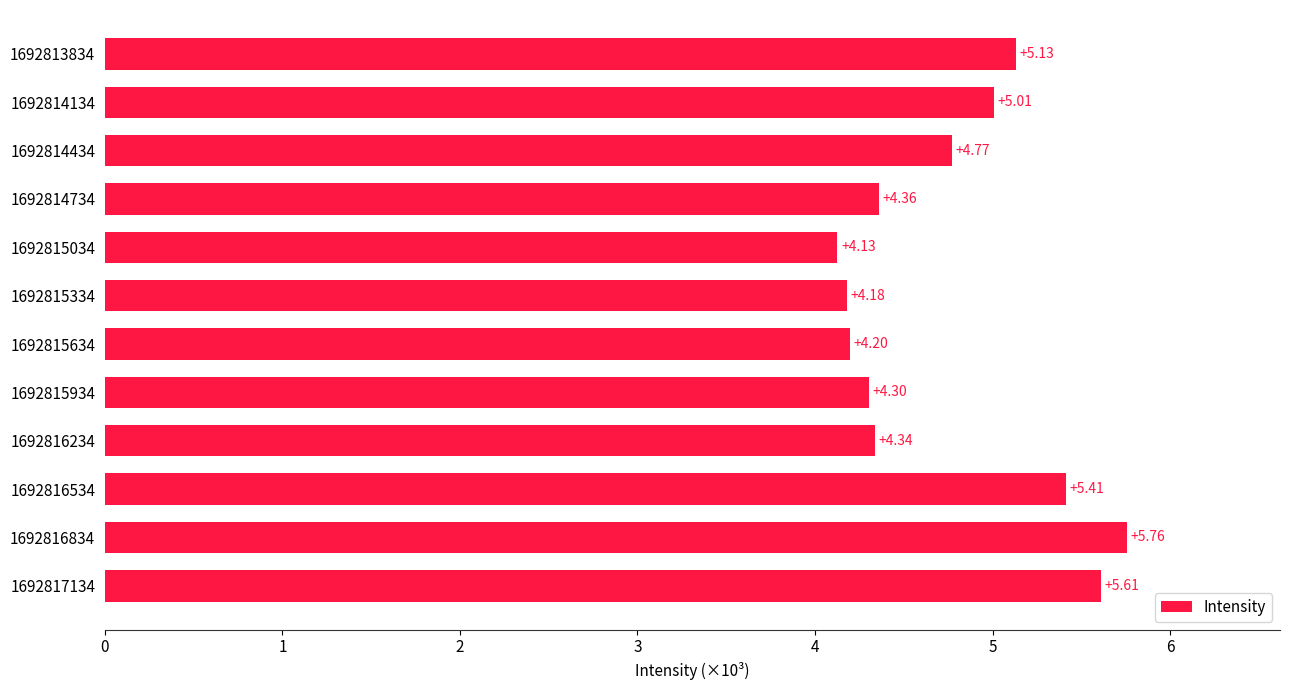

List the labels in order of value, smallest first.

1692815034, 1692815334, 1692815634, 1692815934, 1692816234, 1692814734, 1692814434, 1692814134, 1692813834, 1692816534, 1692817134, 1692816834